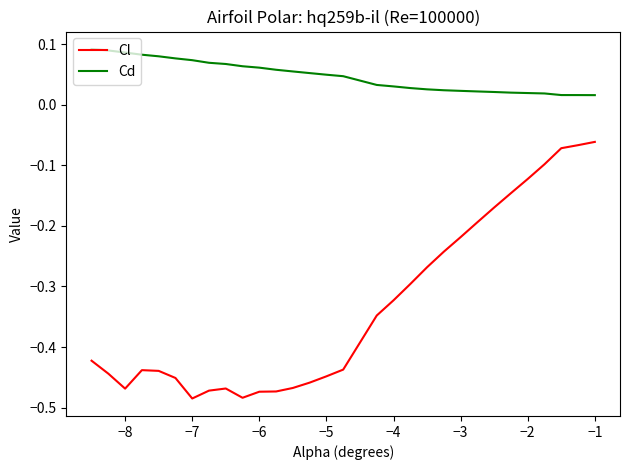

Which series has the largest total across all categories?

Cd